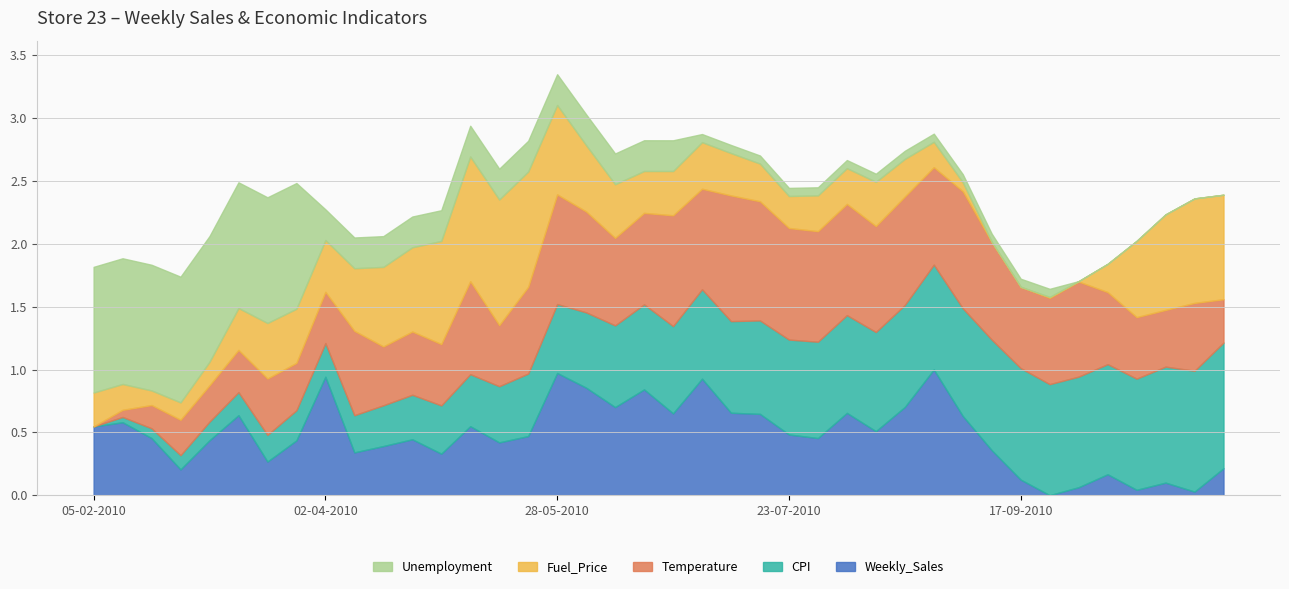

List the labels in order of Temperature value, largest first.

09-07-2010, 16-07-2010, 03-09-2010, 23-07-2010, 06-08-2010, 25-06-2010, 30-07-2010, 28-05-2010, 20-08-2010, 13-08-2010, 04-06-2010, 02-07-2010, 27-08-2010, 10-09-2010, 01-10-2010, 07-05-2010, 18-06-2010, 11-06-2010, 21-05-2010, 24-09-2010, 09-04-2010, 17-09-2010, 08-10-2010, 29-10-2010, 23-04-2010, 15-10-2010, 30-04-2010, 14-05-2010, 16-04-2010, 22-10-2010, 19-03-2010, 02-04-2010, 26-03-2010, 05-11-2010, 12-03-2010, 05-03-2010, 26-02-2010, 19-02-2010, 12-02-2010, 05-02-2010